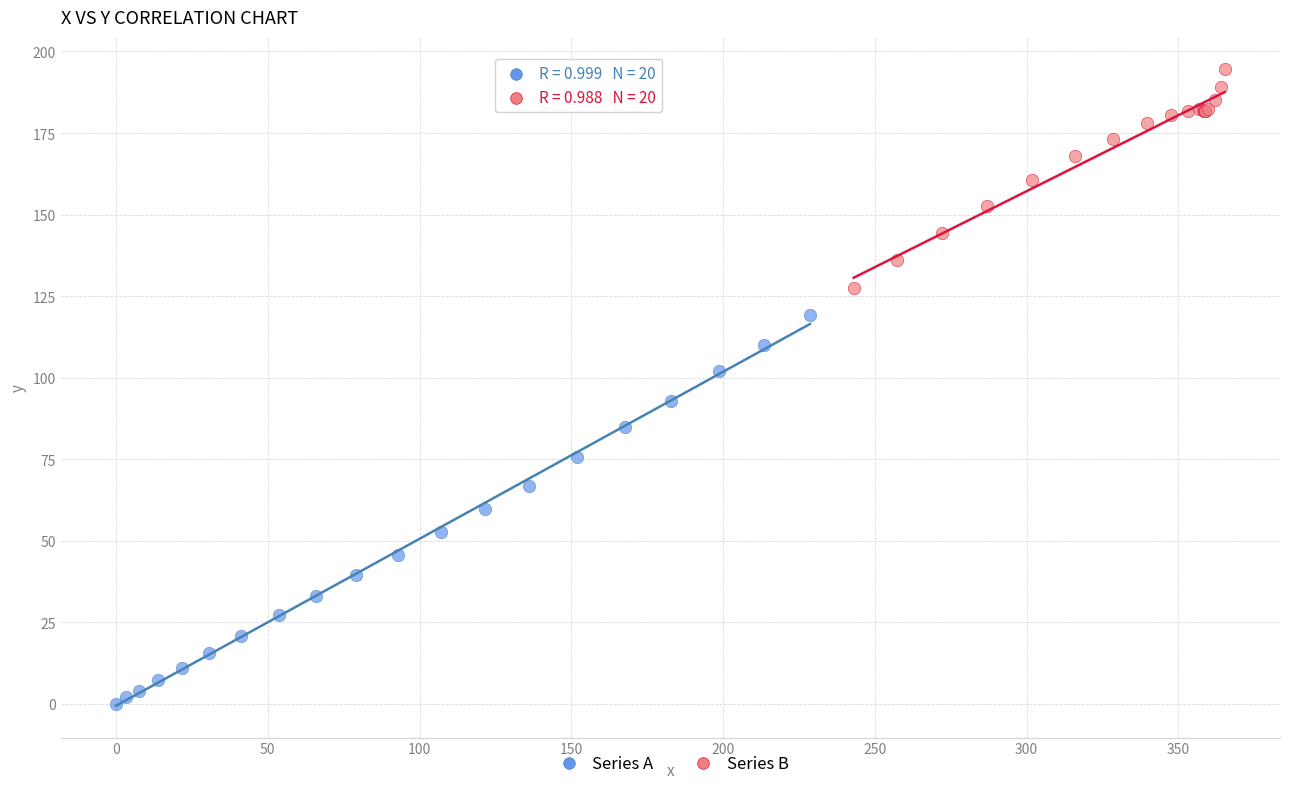

Which series has the widest spread of Y values?

Series A